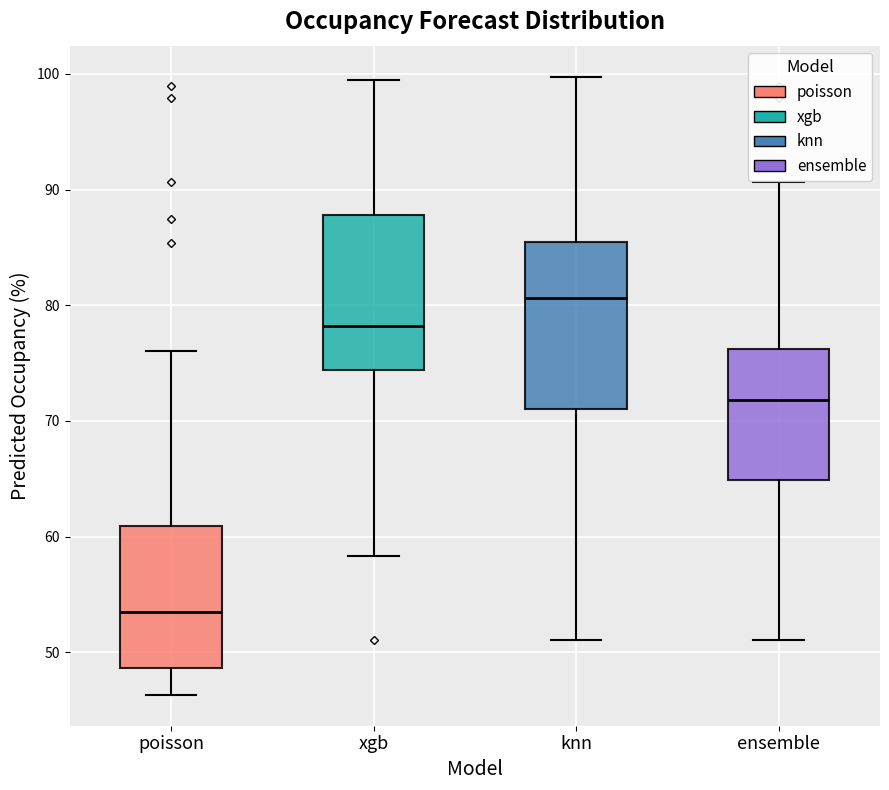

Comparing the boxes themselves (not the whiskers), which one is the tallest?

knn